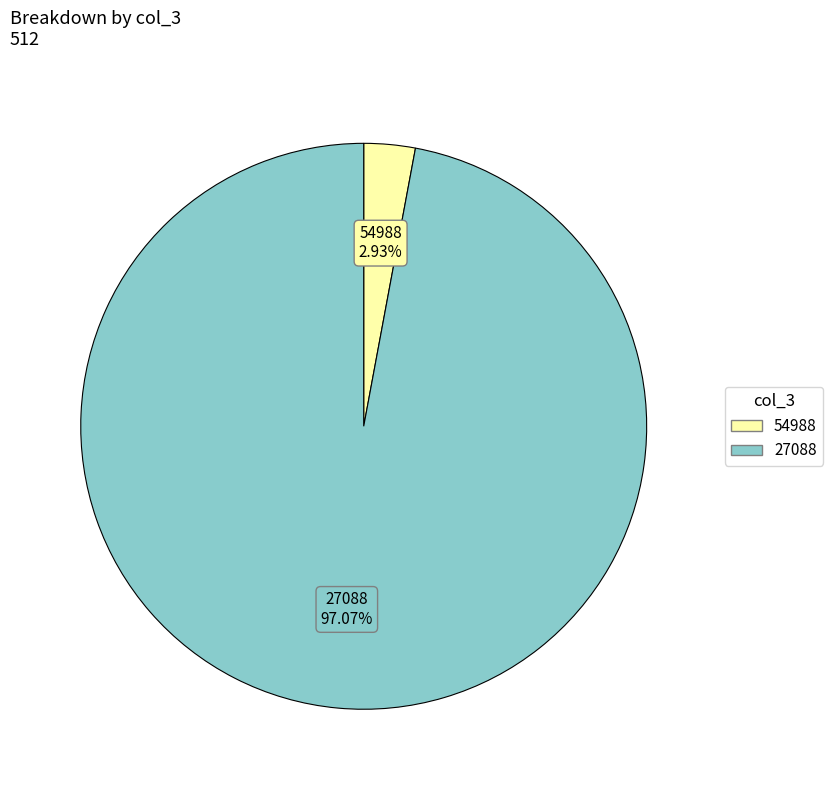

Approximately how many times larger is the value at 27088 compared to 54988?

33.1